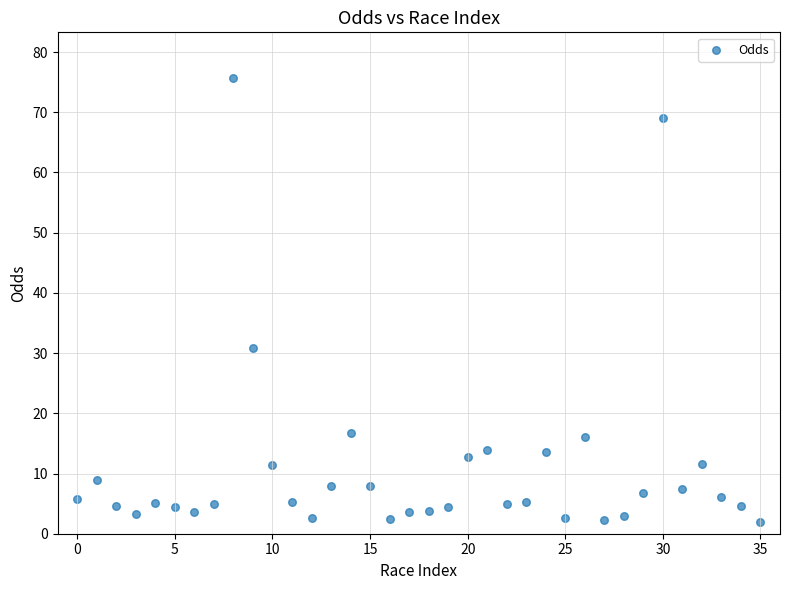

What is the range of Y values (max minus min)?

73.7